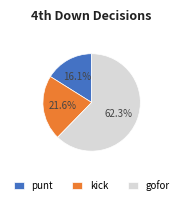

Combined, what portion of the pie is gofor and kick?

83.9%